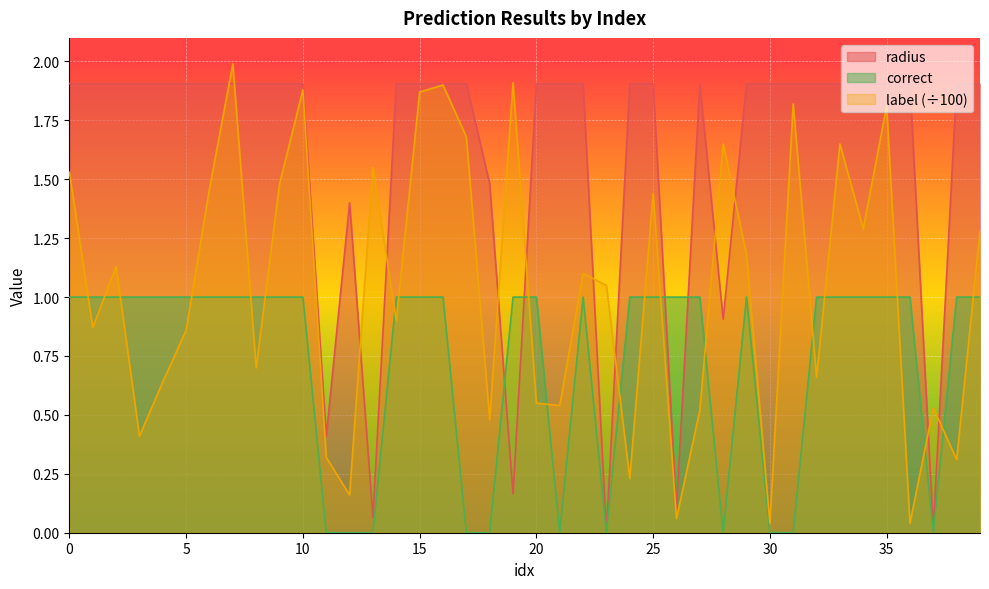

Reading left to right, transcribe all the data shown in this chart.

label: 1.5	0.9	1.1	0.4	0.6	0.9	1.5	2.0	0.7	1.5	1.9	0.3	0.2	1.6	0.9	1.9	1.9	1.7	0.5	1.9	0.6	0.5	1.1	1.1	0.2	1.4	0.1	0.5	1.6	1.2	0.0	1.8	0.7	1.6	1.3	1.8	0.0	0.5	0.3	1.3
radius: 1.9	1.9	1.9	1.9	1.9	1.9	1.9	1.9	1.9	1.9	1.9	0.4	1.4	0.1	1.9	1.9	1.9	1.9	1.5	0.2	1.9	1.9	1.9	0.0	1.9	1.9	0.1	1.9	0.9	1.9	1.9	1.9	1.9	1.9	1.9	1.9	1.9	0.0	1.9	1.9
correct: 1.0	1.0	1.0	1.0	1.0	1.0	1.0	1.0	1.0	1.0	1.0	0.0	0.0	0.0	1.0	1.0	1.0	0.0	0.0	1.0	1.0	0.0	1.0	0.0	1.0	1.0	1.0	1.0	0.0	1.0	0.0	0.0	1.0	1.0	1.0	1.0	1.0	0.0	1.0	1.0